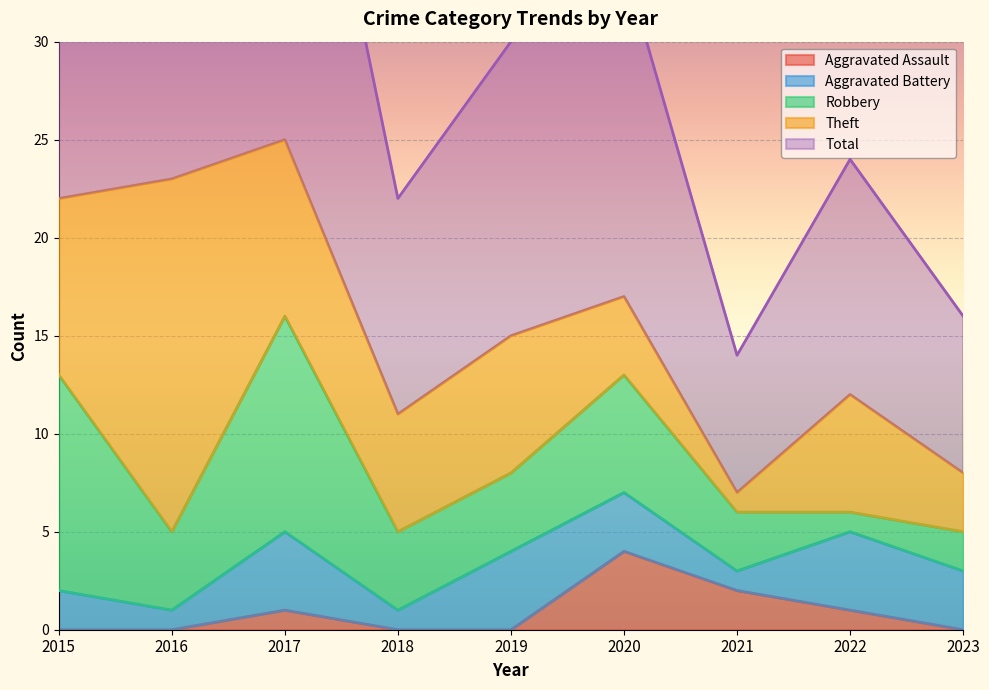

Where is Robbery nearest to the value 6?

2020